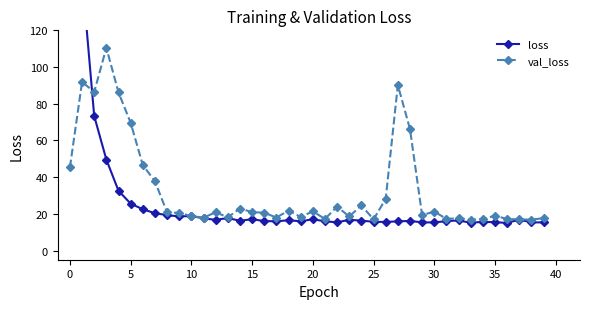

The loss series shows 11.0 at 11. True or false?

False